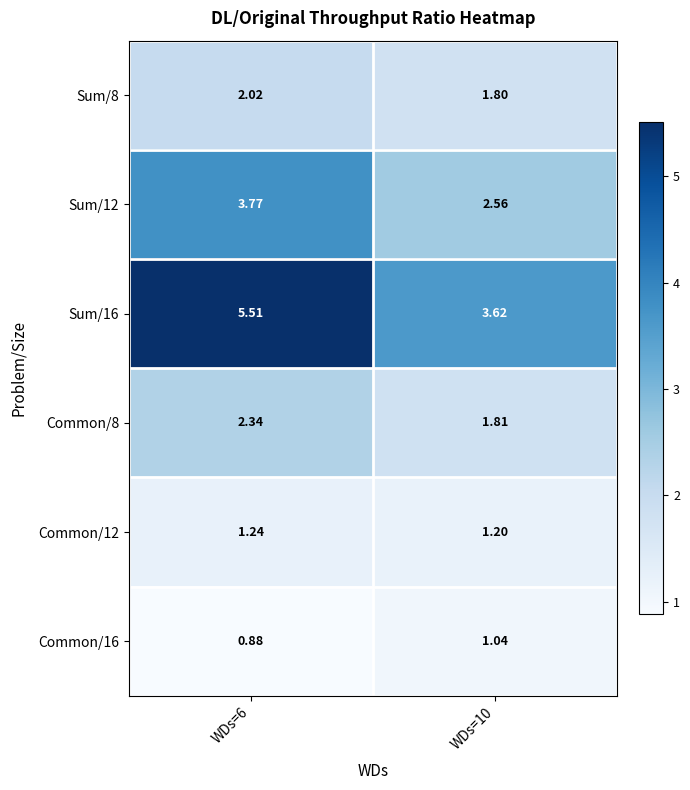

Is the value of Common/16 at WDs=10 greater than the value of Common/12 at WDs=10?

No